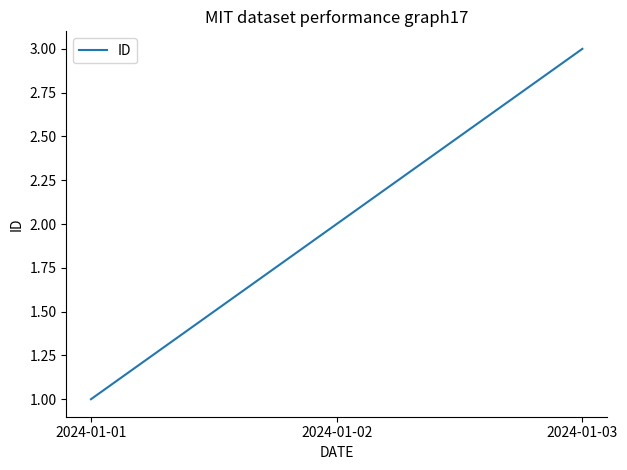

What is the difference between the maximum and minimum values?

2